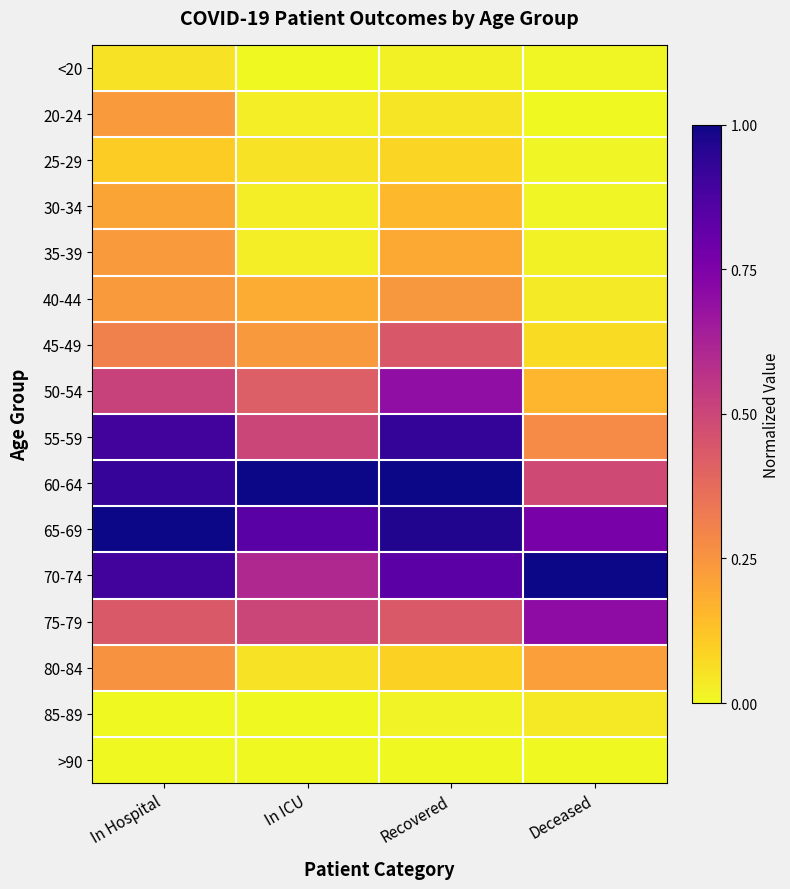

Reading left to right, what are all the values shown in this chart?

<20: In Hospital=0.1	In ICU=0.0	Recovered=0.0	Deceased=0.0
20-24: In Hospital=0.2	In ICU=0.0	Recovered=0.0	Deceased=0.0
25-29: In Hospital=0.1	In ICU=0.1	Recovered=0.1	Deceased=0.0
30-34: In Hospital=0.2	In ICU=0.0	Recovered=0.2	Deceased=0.0
35-39: In Hospital=0.2	In ICU=0.0	Recovered=0.2	Deceased=0.0
40-44: In Hospital=0.2	In ICU=0.2	Recovered=0.2	Deceased=0.0
45-49: In Hospital=0.3	In ICU=0.2	Recovered=0.4	Deceased=0.1
50-54: In Hospital=0.5	In ICU=0.4	Recovered=0.7	Deceased=0.2
55-59: In Hospital=0.9	In ICU=0.5	Recovered=0.9	Deceased=0.3
60-64: In Hospital=0.9	In ICU=1.0	Recovered=1.0	Deceased=0.5
65-69: In Hospital=1.0	In ICU=0.8	Recovered=1.0	Deceased=0.8
70-74: In Hospital=0.9	In ICU=0.6	Recovered=0.8	Deceased=1.0
75-79: In Hospital=0.4	In ICU=0.5	Recovered=0.4	Deceased=0.7
80-84: In Hospital=0.3	In ICU=0.1	Recovered=0.1	Deceased=0.2
85-89: In Hospital=0.0	In ICU=0.0	Recovered=0.0	Deceased=0.0
>90: In Hospital=0.0	In ICU=0.0	Recovered=0.0	Deceased=0.0